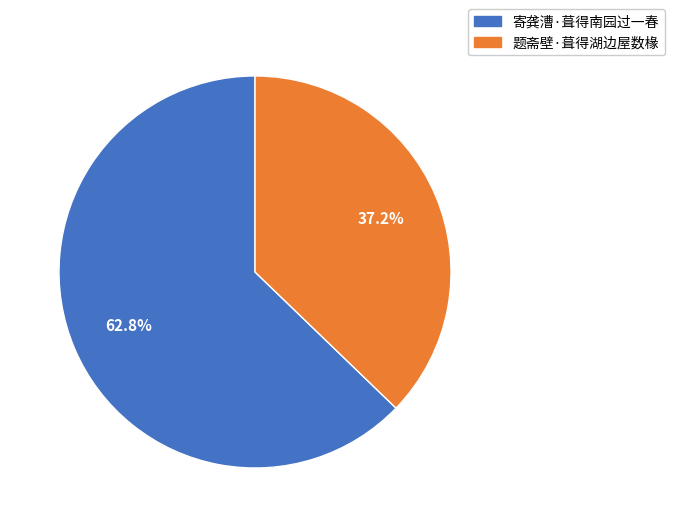

Combined, do 寄龚漕·葺得南园过一春 and 题斋壁·葺得湖边屋数椽 account for over 50%?

Yes